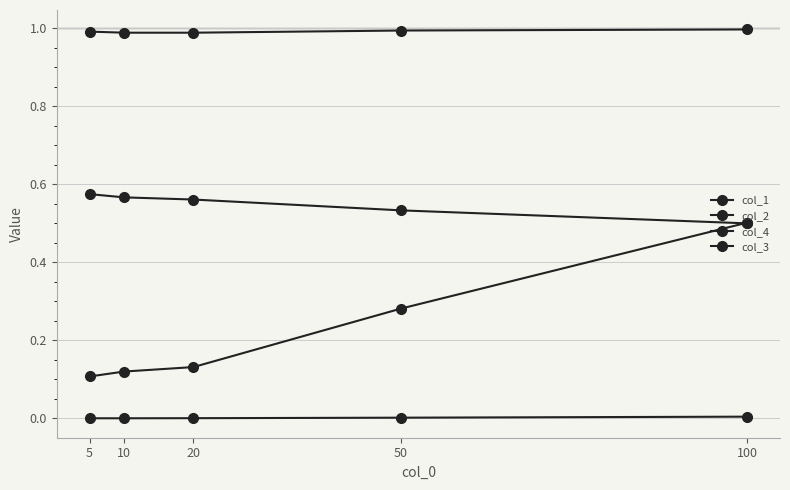

How many lines are shown in the chart?

4